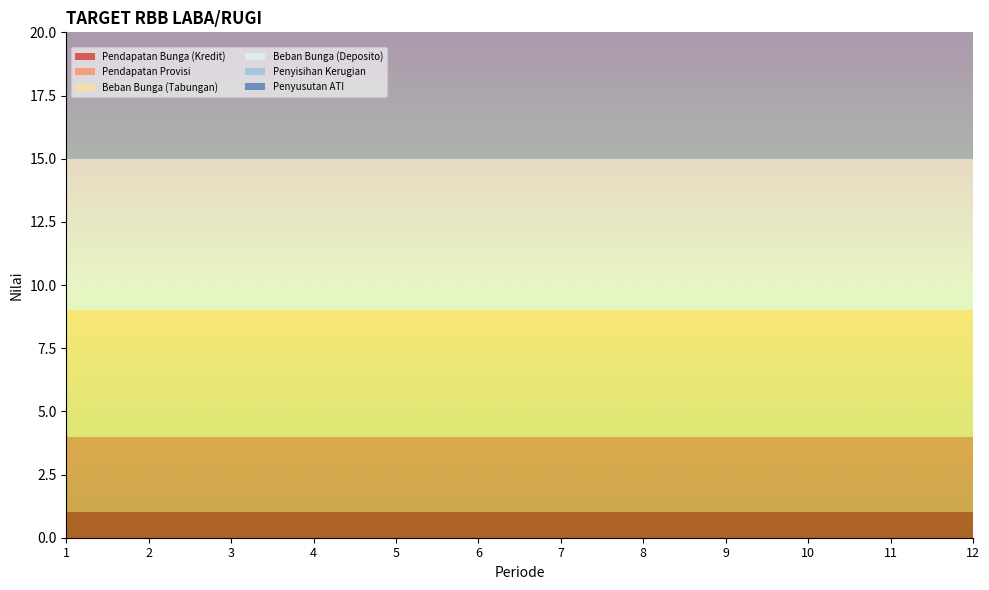

Reading left to right, extract all data points from this chart.

Pendapatan Bunga (Kredit): 1=1	2=1	3=1	4=1	5=1	6=1	7=1	8=1	9=1	10=1	11=1	12=1
Pendapatan Provisi: 1=3	2=3	3=3	4=3	5=3	6=3	7=3	8=3	9=3	10=3	11=3	12=3
Beban Bunga (Tabungan): 1=5	2=5	3=5	4=5	5=5	6=5	7=5	8=5	9=5	10=5	11=5	12=5
Beban Bunga (Deposito): 1=6	2=6	3=6	4=6	5=6	6=6	7=6	8=6	9=6	10=6	11=6	12=6
Penyisihan Kerugian: 1=8	2=8	3=8	4=8	5=8	6=8	7=8	8=8	9=8	10=8	11=8	12=8
Penyusutan ATI: 1=9	2=9	3=9	4=9	5=9	6=9	7=9	8=9	9=9	10=9	11=9	12=9